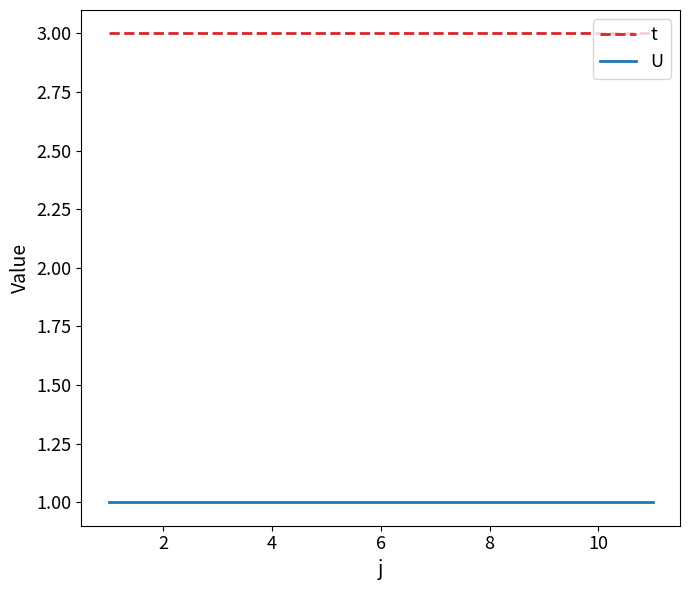

True or false: t and U cross at least once.

False